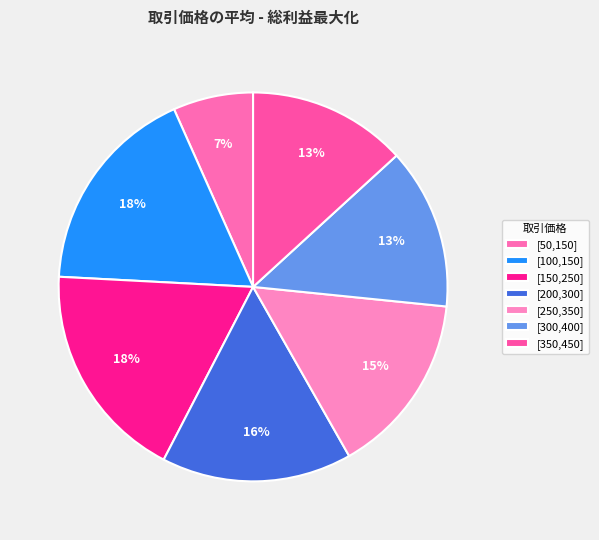

Does any single category account for the majority?

No